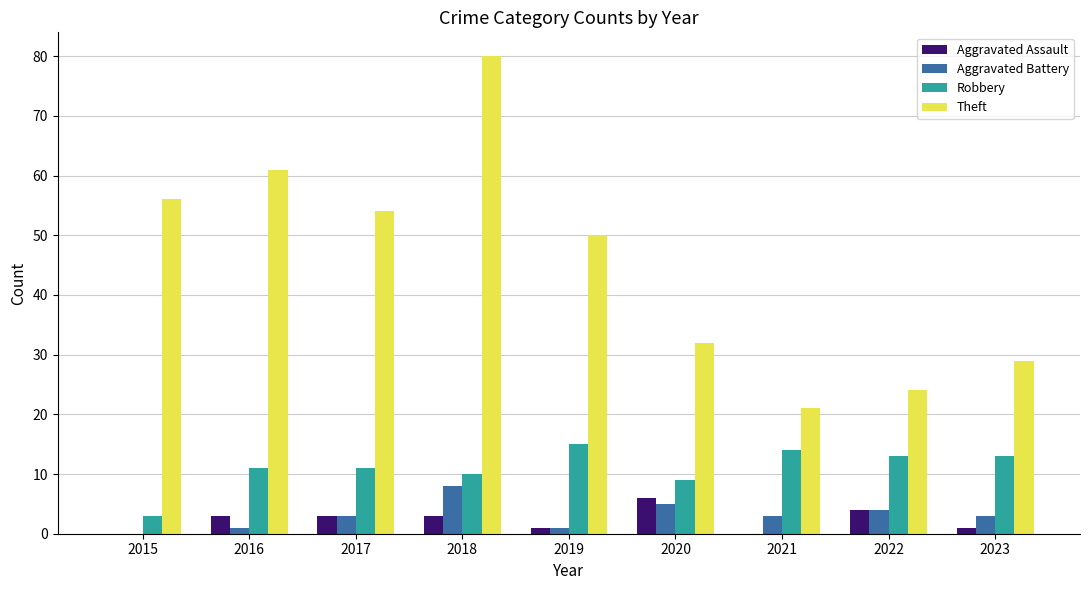

What is the total value across all series at 2020?

52